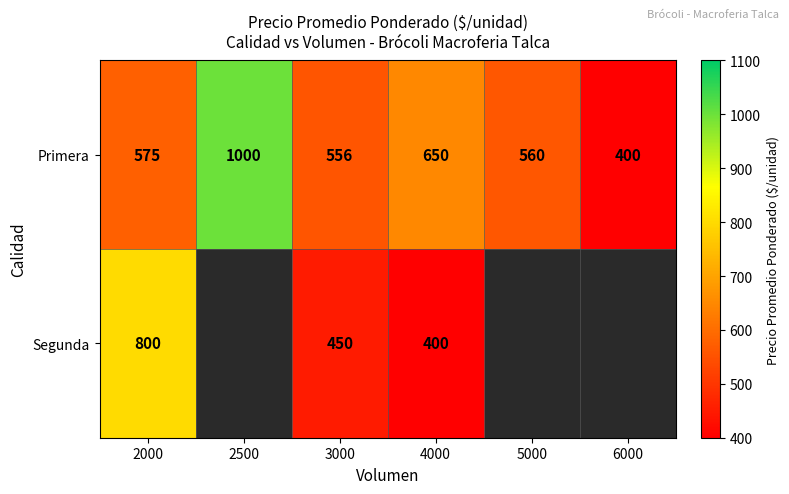

List the labels in order of Primera value, largest first.

2500, 4000, 2000, 5000, 3000, 6000